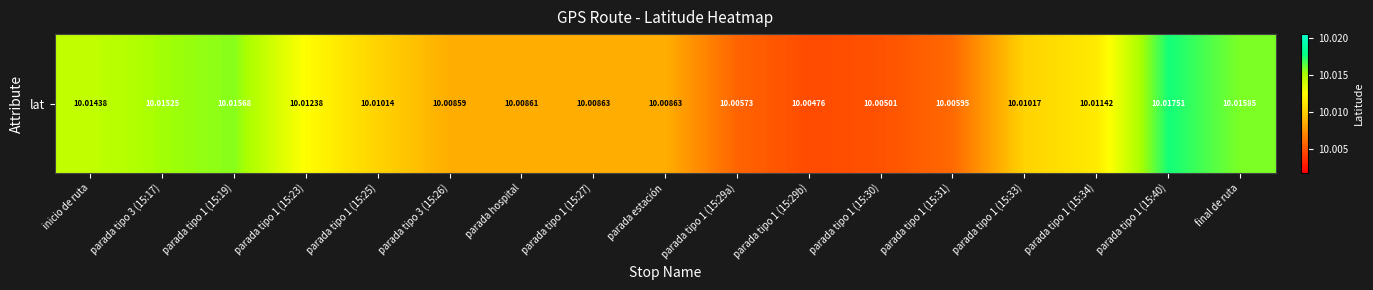

What is the ratio of the value at parada estación to the value at parada tipo 1 (15:31)?

1.0